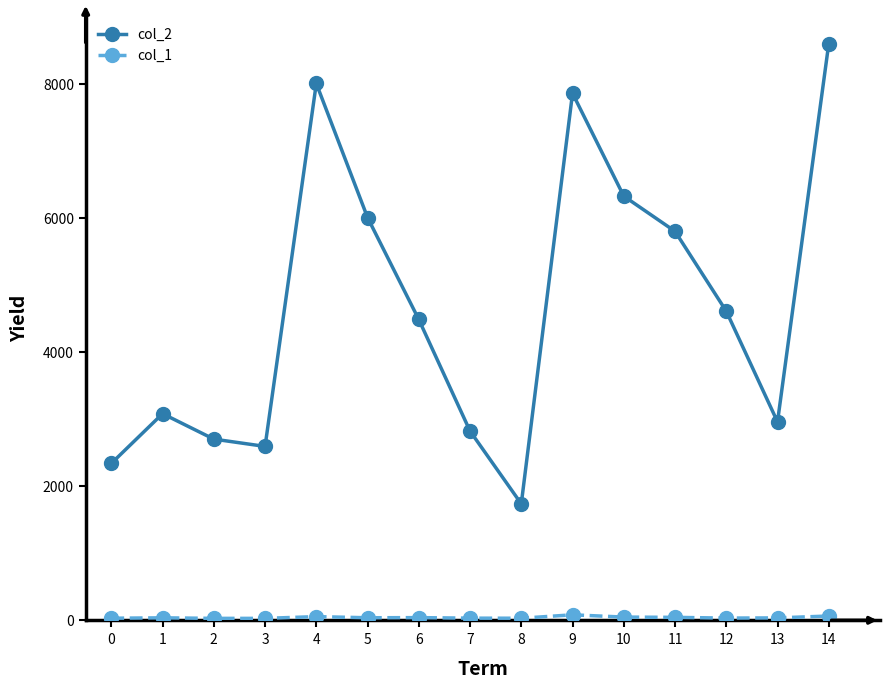

The value of col_2 at 5 is 2732. True or false?

False